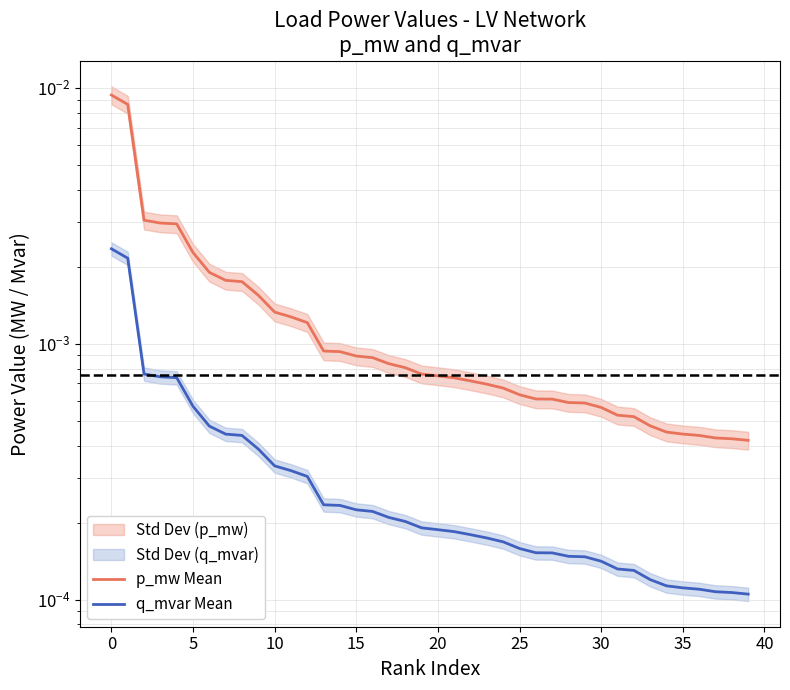

At how many categories does at least one series exceed 0?

40